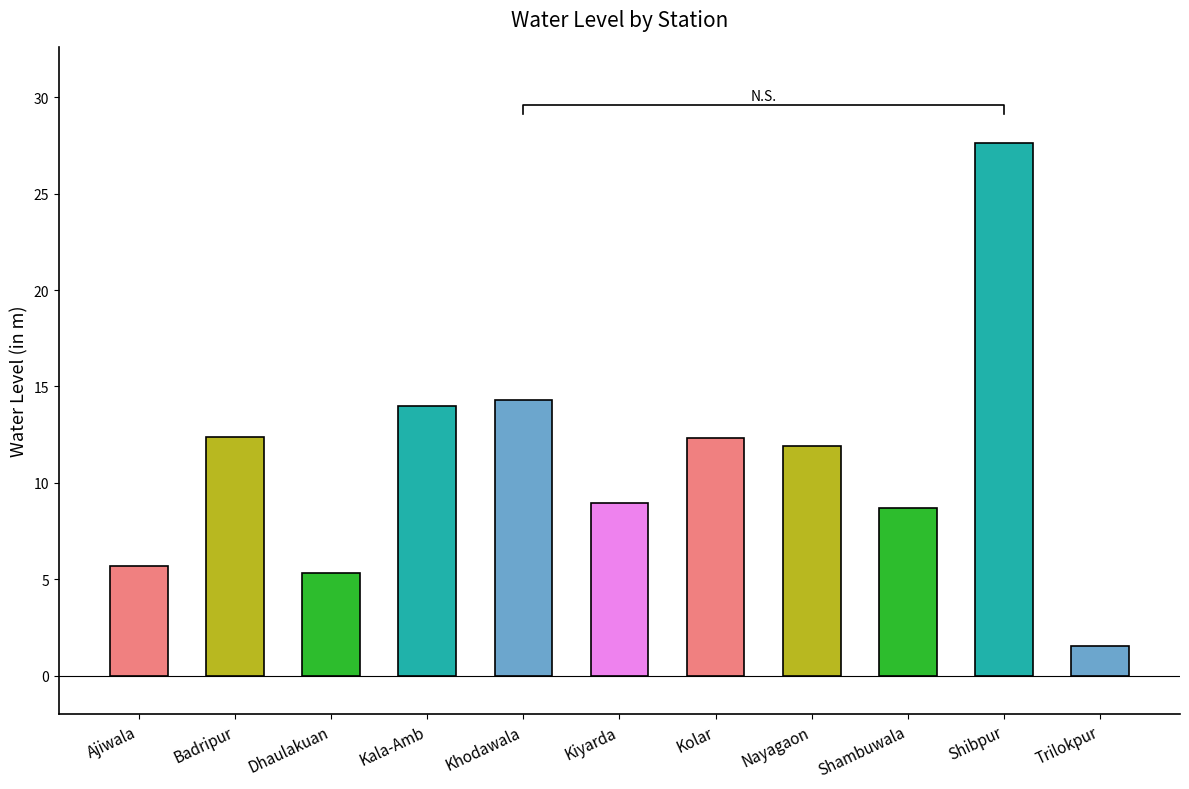

Is it true that the value at Shambuwala is 8.7?

True